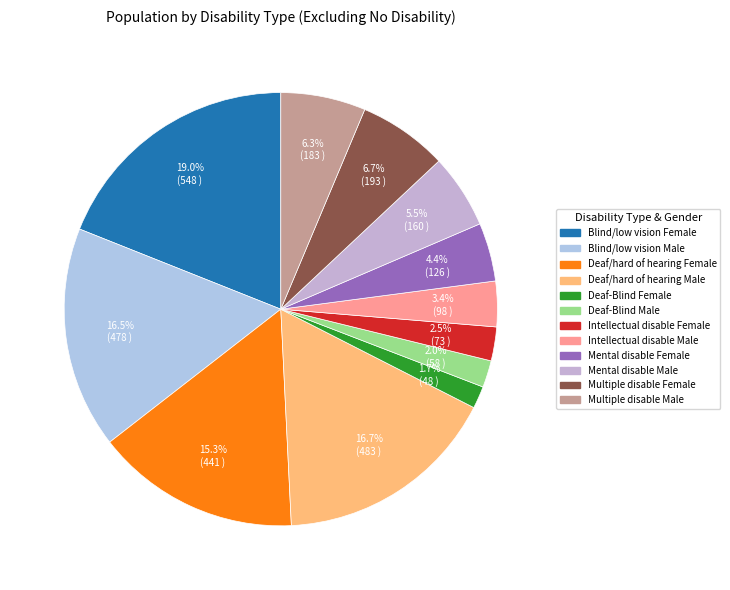

What percentage is NOT represented by Deaf-Blind Male?

98.0%